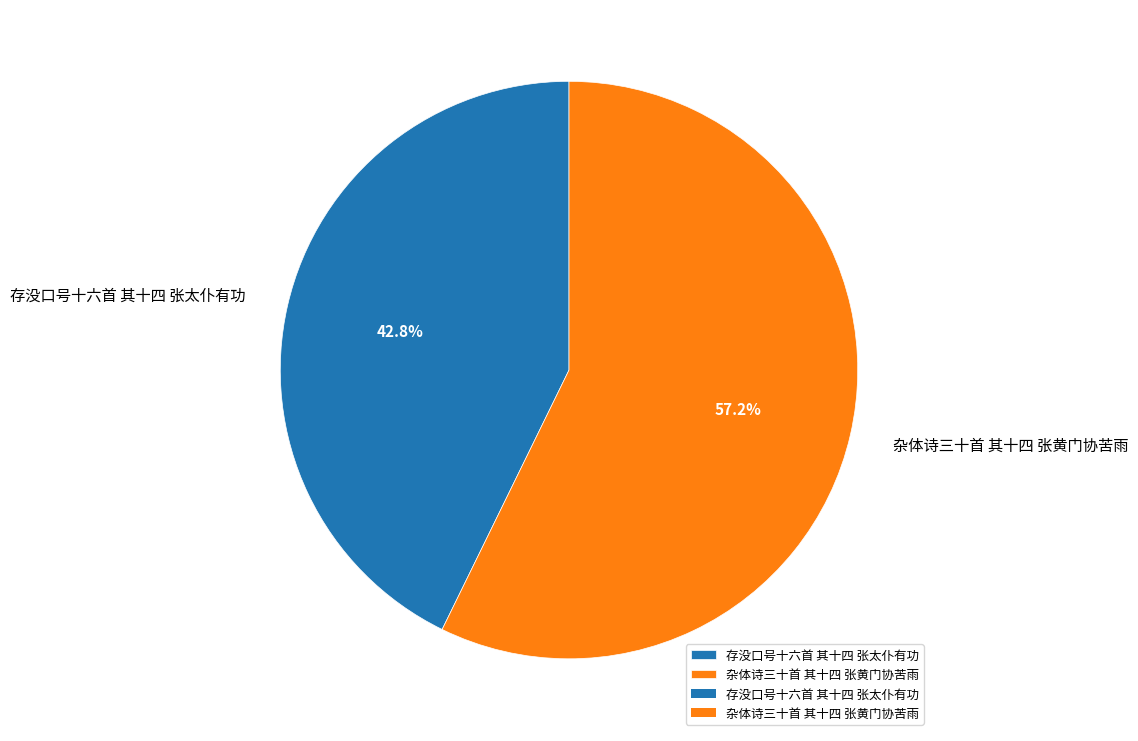

Combined, what portion of the pie is 杂体诗三十首 其十四 张黄门协苦雨 and 存没口号十六首 其十四 张太仆有功?

100.0%